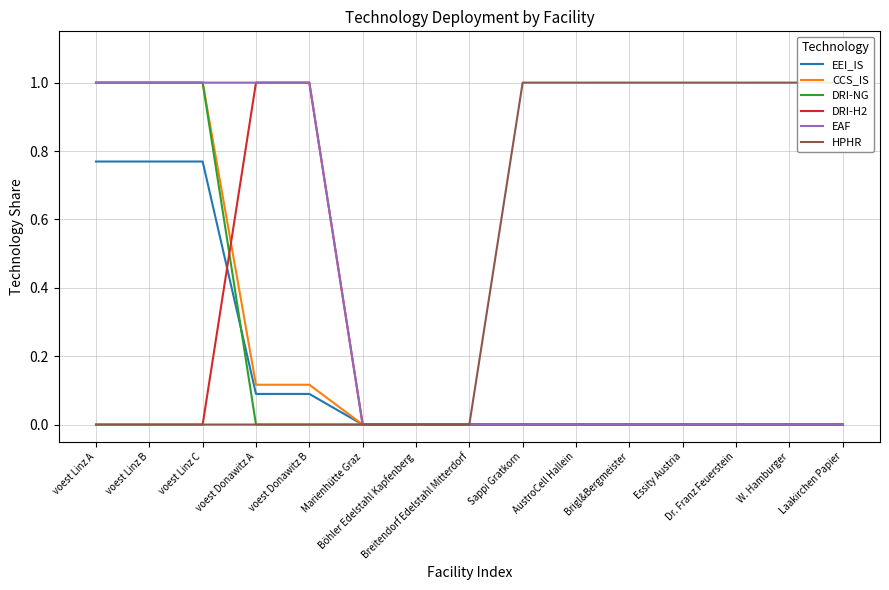

The value of EEI_IS at Böhler Edelstahl Kapfenberg is 0.4. True or false?

False